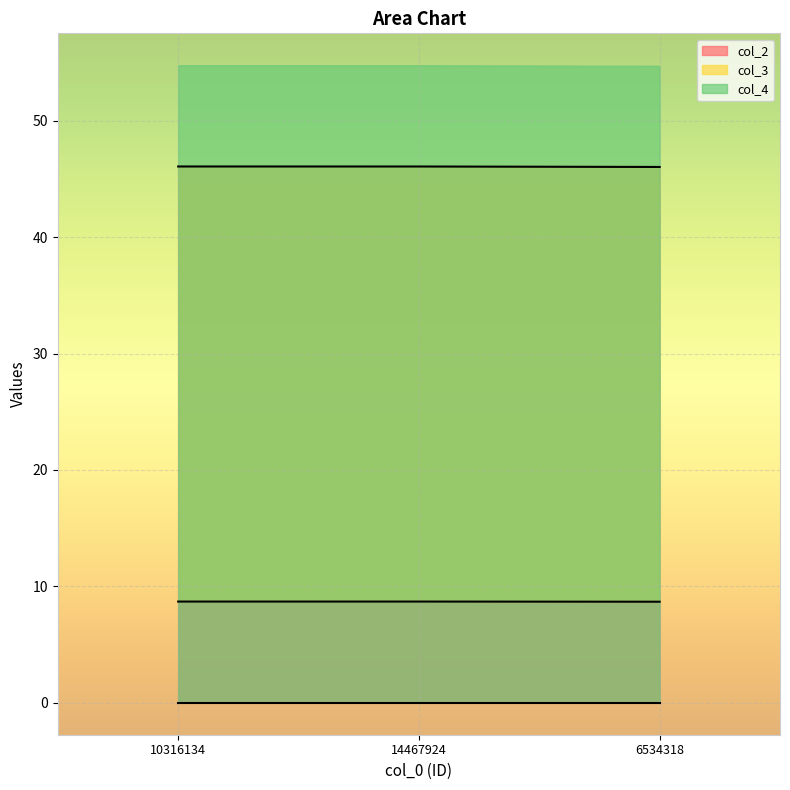

What position from the right is 10316134?

3